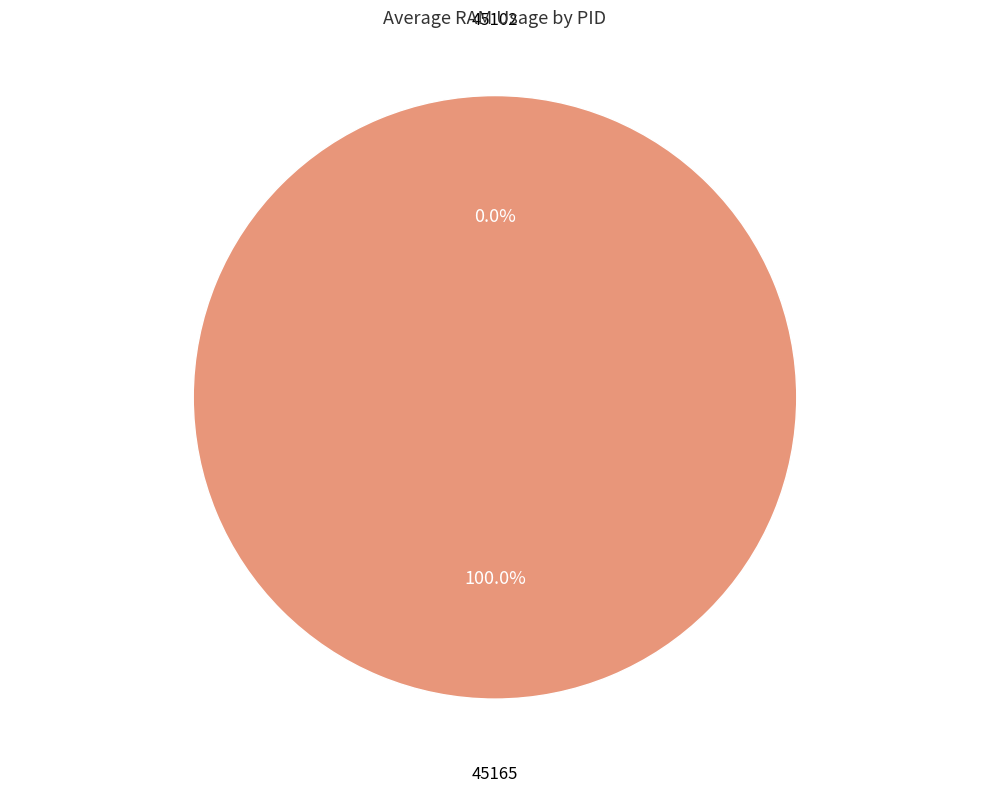

Count the number of slices in the pie.

2